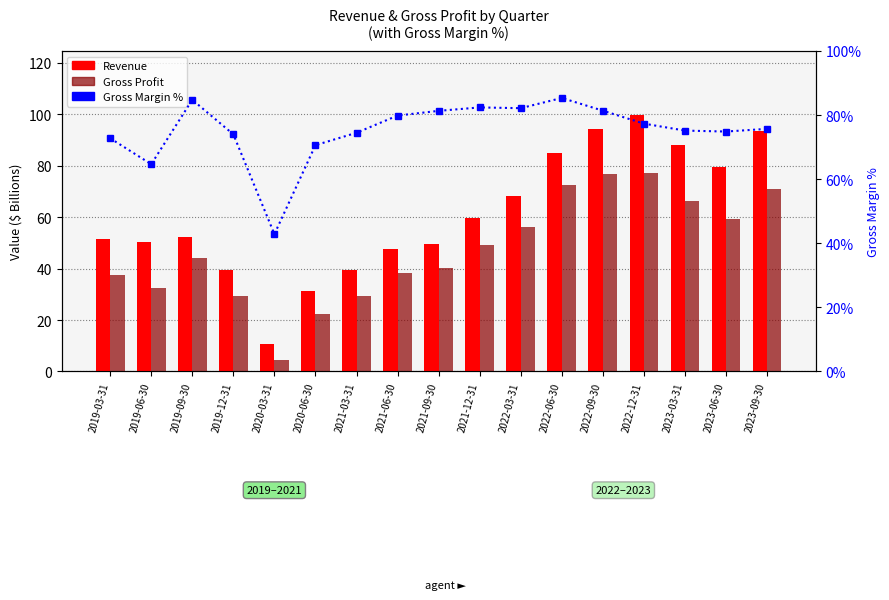

What is the difference between the maximum and second lowest values in the Gross Profit series?

54.9